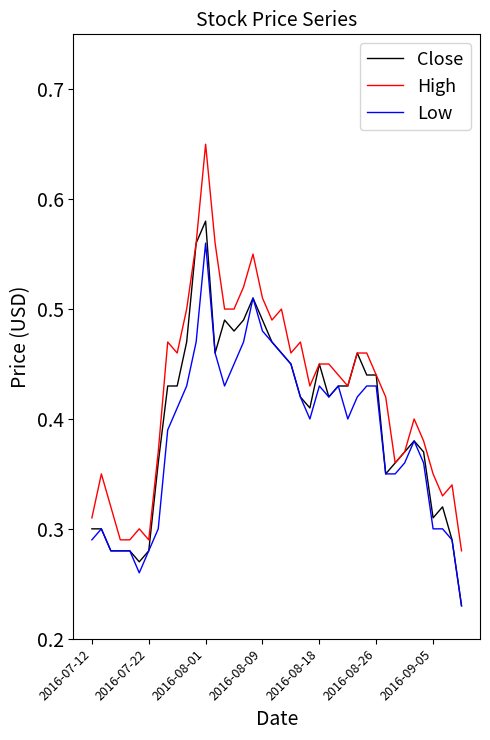

Which series has the largest total across all categories?

High